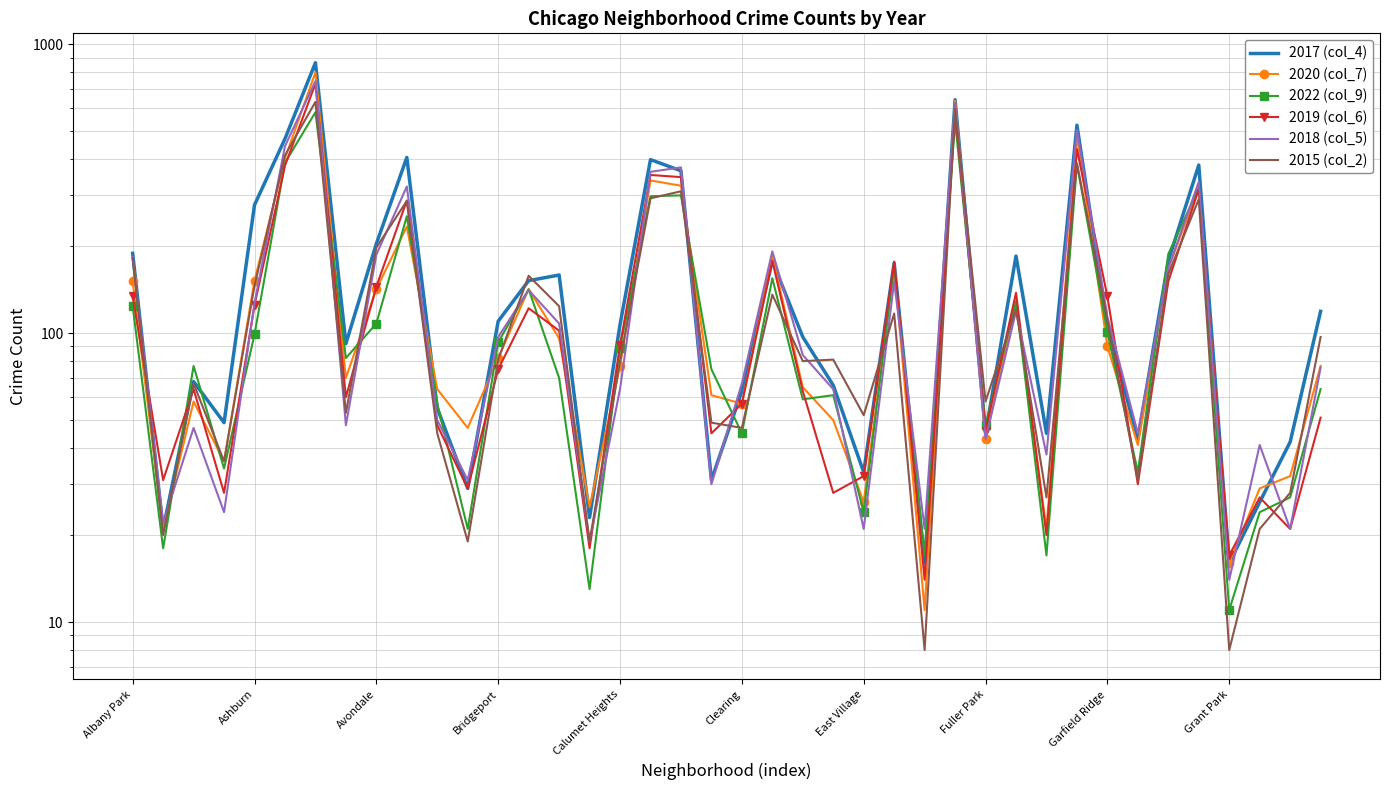

The 2017 (col_4) series shows 151 at Clearing. True or false?

False